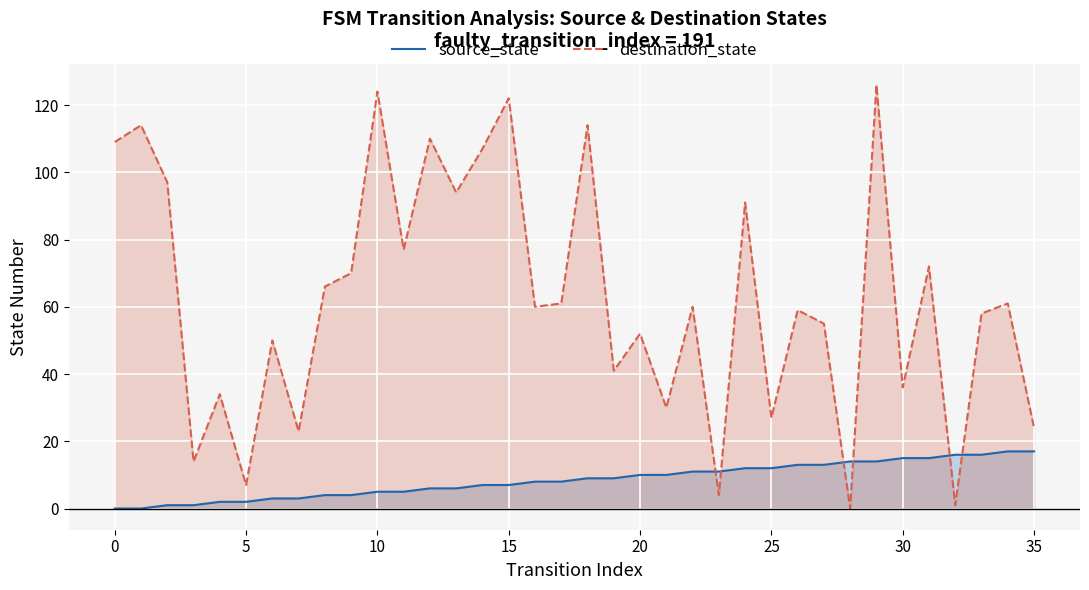

What is the total value across all series at 21?

40